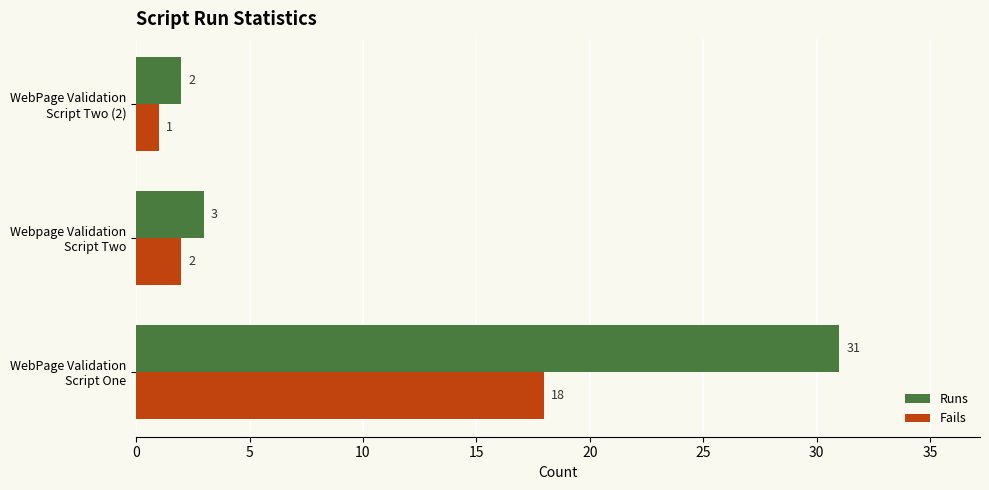

Which series has the widest spread of values?

Runs